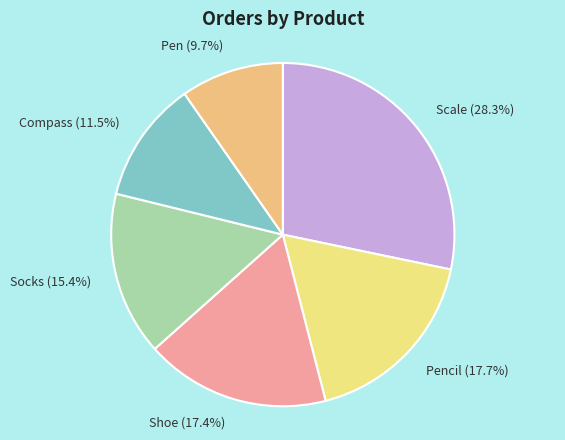

Count the number of slices in the pie.

6